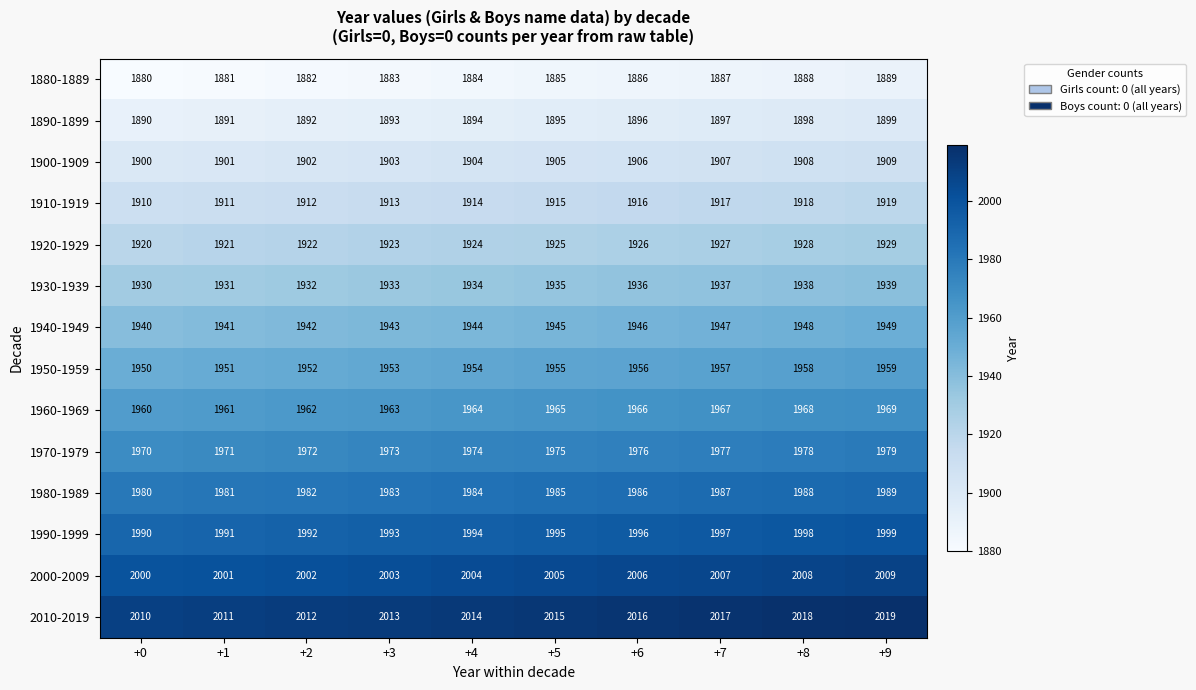

Reading right to left, list all the values displayed in this chart.

row_0: 1889	1888	1887	1886	1885	1884	1883	1882	1881	1880
row_1: 1899	1898	1897	1896	1895	1894	1893	1892	1891	1890
row_2: 1909	1908	1907	1906	1905	1904	1903	1902	1901	1900
row_3: 1919	1918	1917	1916	1915	1914	1913	1912	1911	1910
row_4: 1929	1928	1927	1926	1925	1924	1923	1922	1921	1920
row_5: 1939	1938	1937	1936	1935	1934	1933	1932	1931	1930
row_6: 1949	1948	1947	1946	1945	1944	1943	1942	1941	1940
row_7: 1959	1958	1957	1956	1955	1954	1953	1952	1951	1950
row_8: 1969	1968	1967	1966	1965	1964	1963	1962	1961	1960
row_9: 1979	1978	1977	1976	1975	1974	1973	1972	1971	1970
row_10: 1989	1988	1987	1986	1985	1984	1983	1982	1981	1980
row_11: 1999	1998	1997	1996	1995	1994	1993	1992	1991	1990
row_12: 2009	2008	2007	2006	2005	2004	2003	2002	2001	2000
row_13: 2019	2018	2017	2016	2015	2014	2013	2012	2011	2010